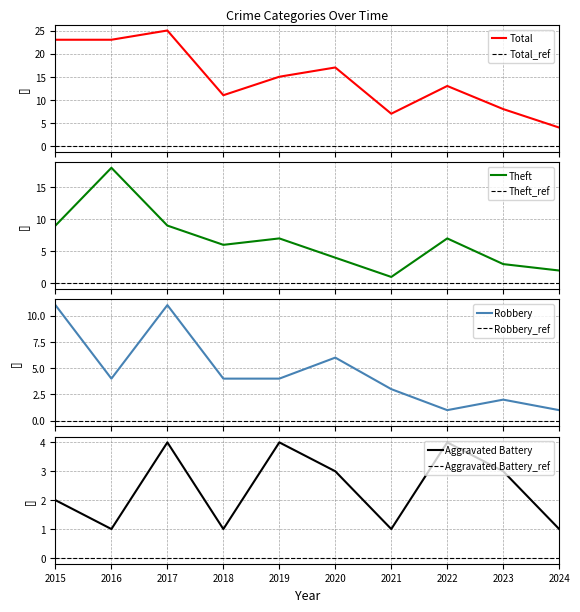

At which label does Robbery first exceed 4?

2015